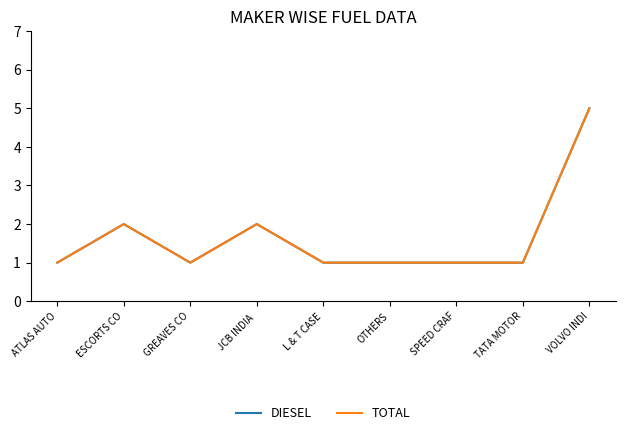

How many interior local peaks does the TOTAL series have?

2